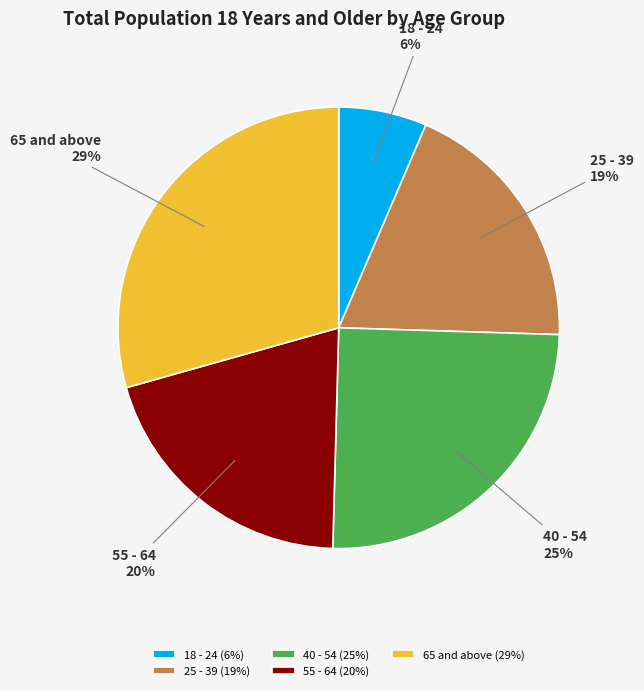

True or false: 25 - 39 accounts for 9% of the total.

False